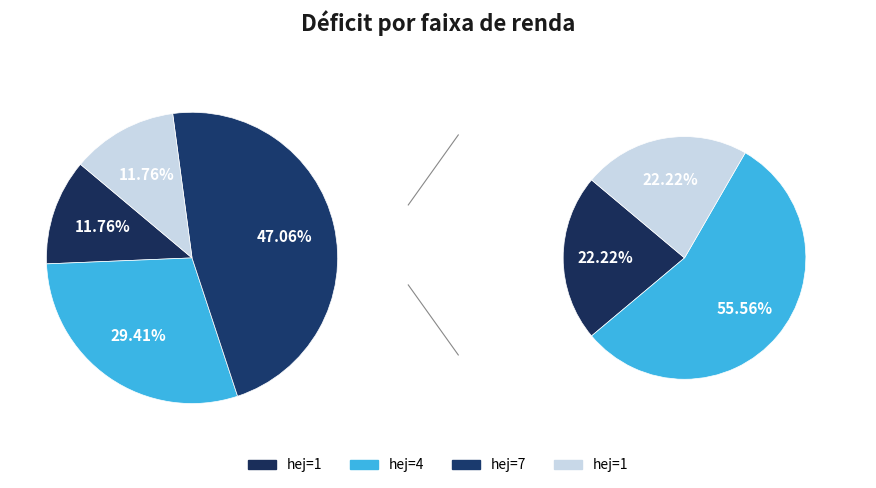

How many slices are in this pie chart?

4